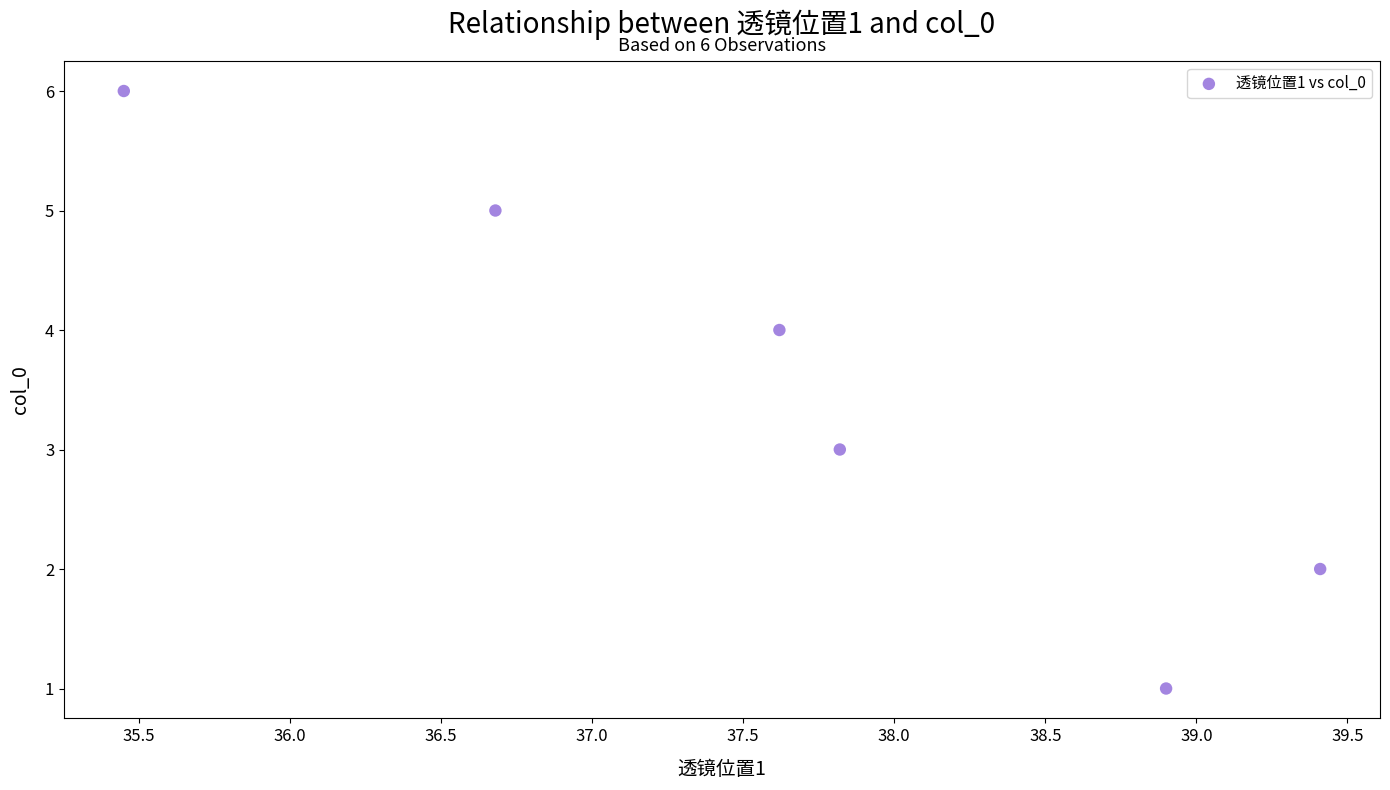

What is the average Y value?

4